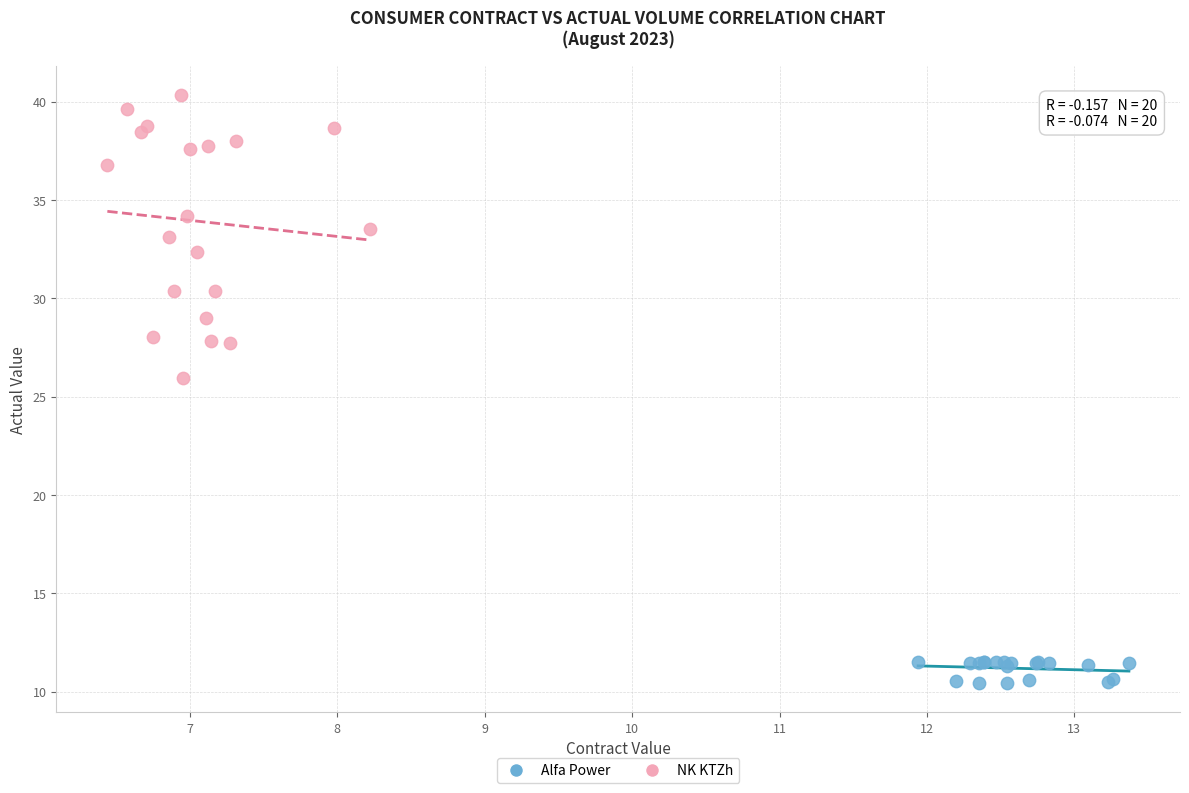

What are all the series names shown in the legend?

Alfa Power, NK KTZh